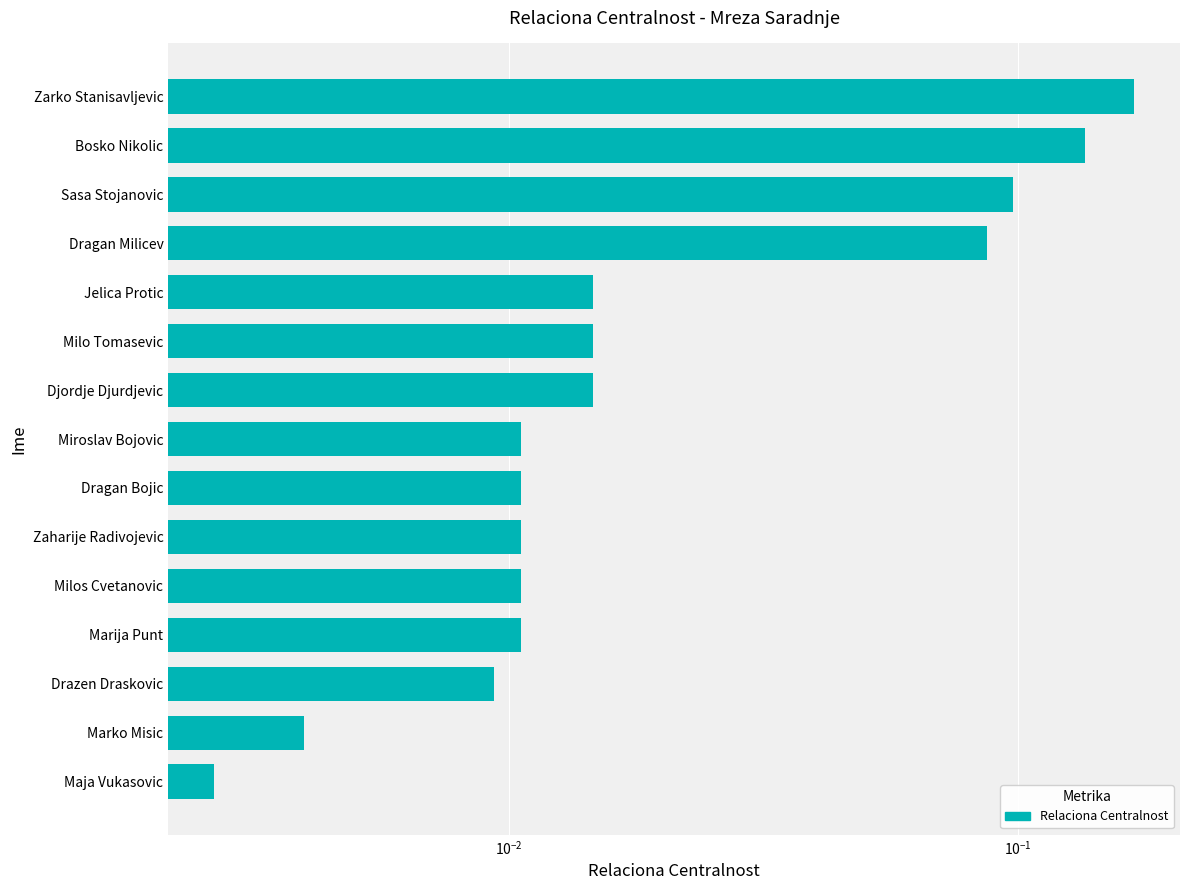

What position from the left is Bosko Nikolic?

14